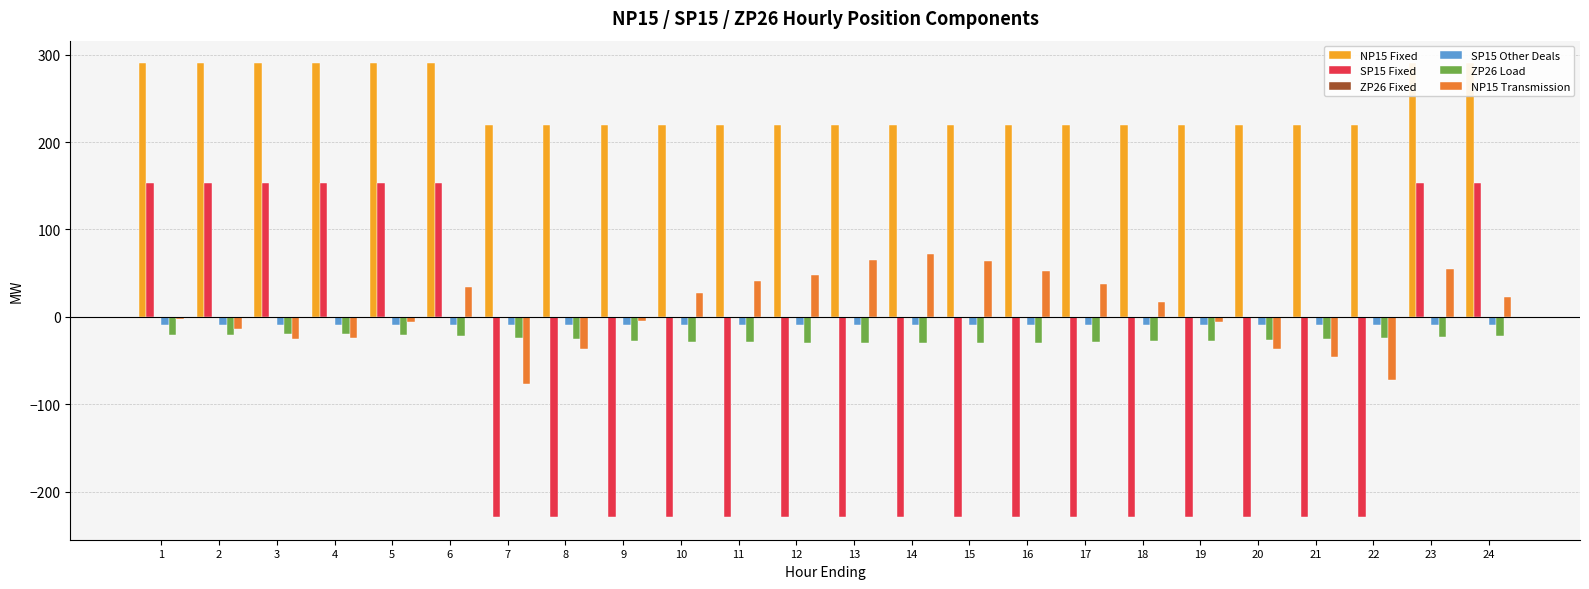

Reading left to right, transcribe all the data shown in this chart.

NP15 Fixed: 1=290.0	2=290.0	3=290.0	4=290.0	5=290.0	6=290.0	7=220.0	8=220.0	9=220.0	10=220.0	11=220.0	12=220.0	13=220.0	14=220.0	15=220.0	16=220.0	17=220.0	18=220.0	19=220.0	20=220.0	21=220.0	22=220.0	23=290.0	24=290.0
SP15 Fixed: 1=153.0	2=153.0	3=153.0	4=153.0	5=153.0	6=153.0	7=-229.0	8=-229.0	9=-229.0	10=-229.0	11=-229.0	12=-229.0	13=-229.0	14=-229.0	15=-229.0	16=-229.0	17=-229.0	18=-229.0	19=-229.0	20=-229.0	21=-229.0	22=-229.0	23=153.0	24=153.0
ZP26 Fixed: 1=0.0	2=0.0	3=0.0	4=0.0	5=0.0	6=0.0	7=0.0	8=0.0	9=0.0	10=0.0	11=0.0	12=0.0	13=0.0	14=0.0	15=0.0	16=0.0	17=0.0	18=0.0	19=0.0	20=0.0	21=0.0	22=0.0	23=0.0	24=0.0
SP15 Other Deals: 1=-9.0	2=-9.0	3=-9.0	4=-9.0	5=-9.0	6=-9.0	7=-9.0	8=-9.0	9=-9.0	10=-9.0	11=-9.0	12=-9.0	13=-9.0	14=-9.0	15=-9.0	16=-9.0	17=-9.0	18=-9.0	19=-9.0	20=-9.0	21=-9.0	22=-9.0	23=-9.0	24=-9.0
ZP26 Load: 1=-20.8	2=-20.3	3=-19.9	4=-19.9	5=-20.6	6=-22.3	7=-24.3	8=-25.9	9=-27.2	10=-28.5	11=-29.2	12=-29.5	13=-30.1	14=-30.4	15=-30.1	16=-29.6	17=-29.1	18=-28.2	19=-27.2	20=-26.0	21=-25.6	22=-24.5	23=-23.2	24=-21.9
NP15 Transmission: 1=-2.9	2=-14.4	3=-25.0	4=-24.5	5=-6.1	6=34.4	7=-76.3	8=-37.2	9=-4.4	10=26.8	11=41.6	12=48.3	13=65.1	14=71.4	15=63.5	16=51.9	17=37.9	18=16.8	19=-5.5	20=-37.1	21=-45.9	22=-72.7	23=54.2	24=22.7